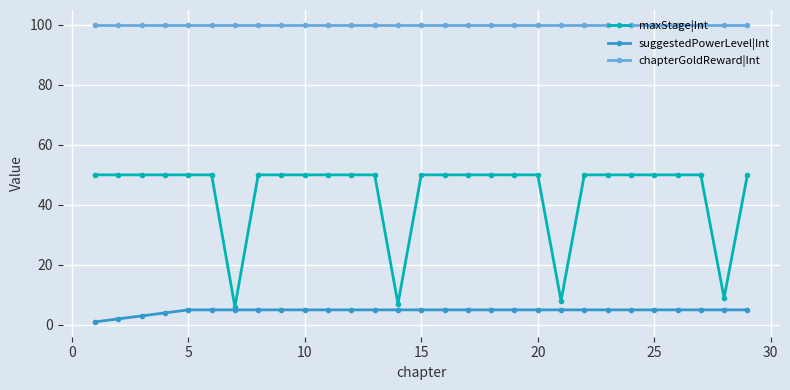

At how many categories does at least one series exceed 2?

29